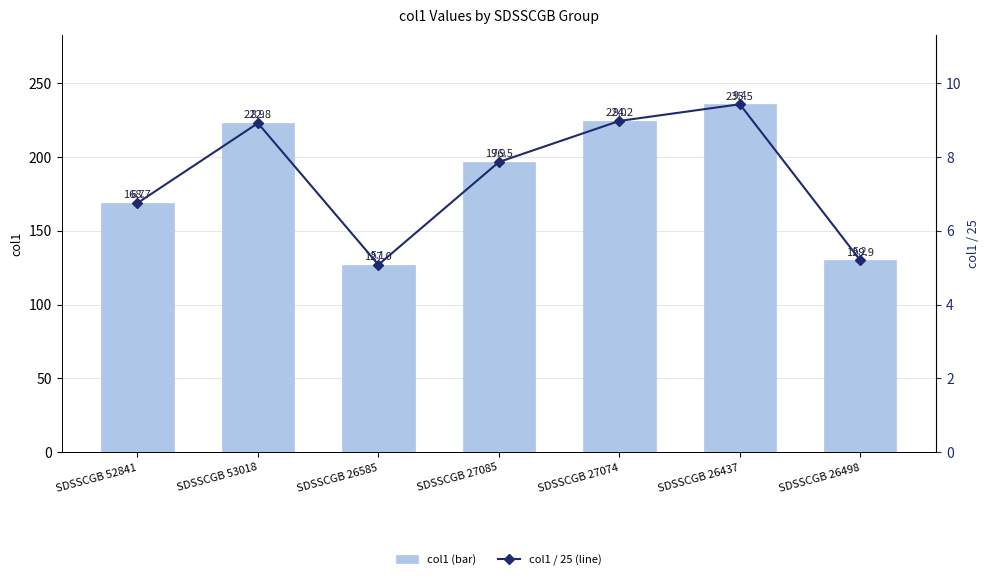

Between SDSSCGB 53018 and SDSSCGB 26437, which series saw the biggest shift?

col1 (bar)